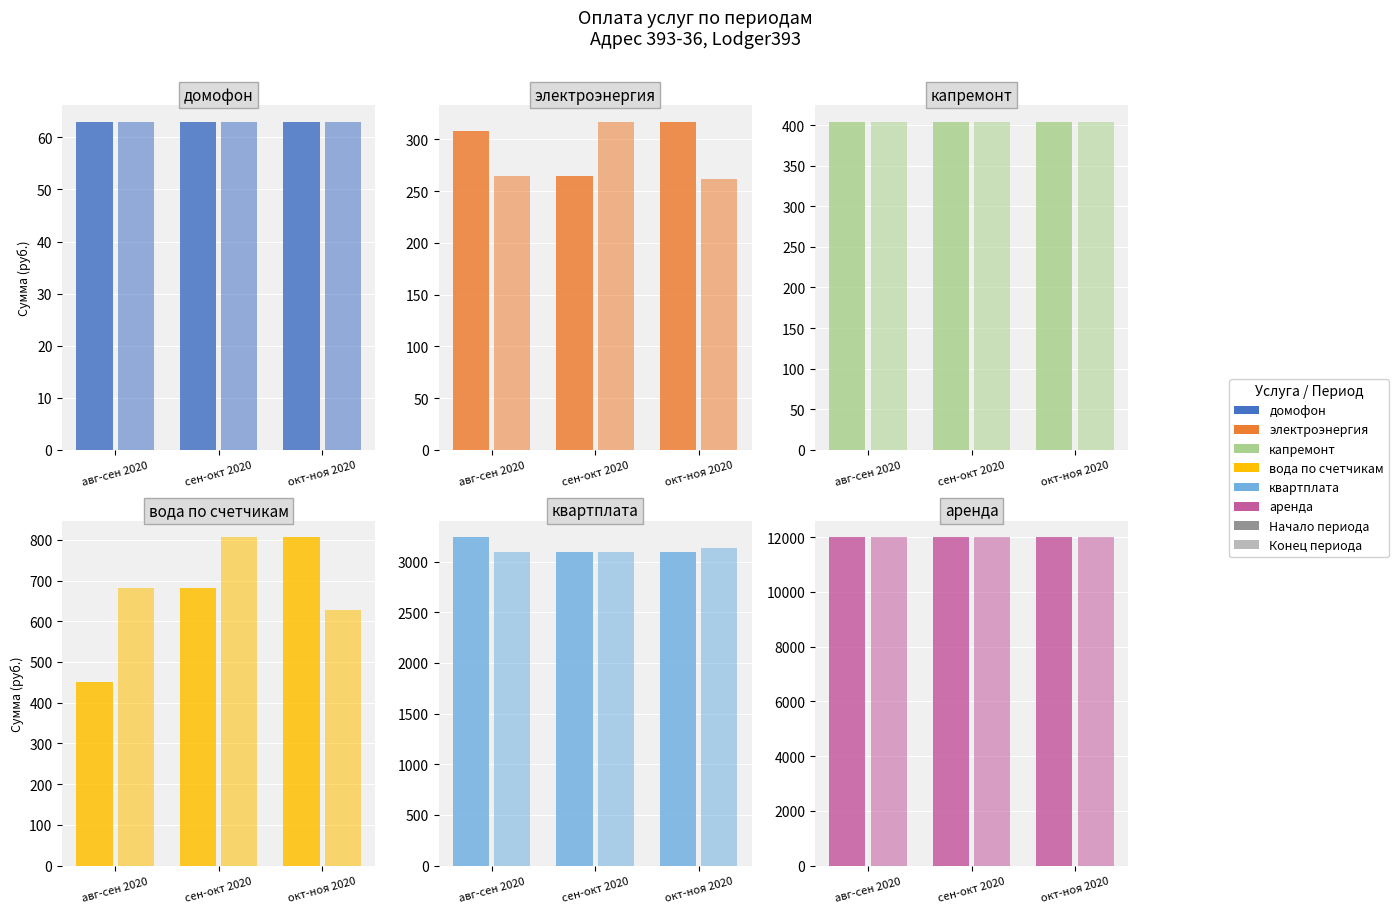

The value of электроэнергия at 2020-08 is 413. True or false?

False